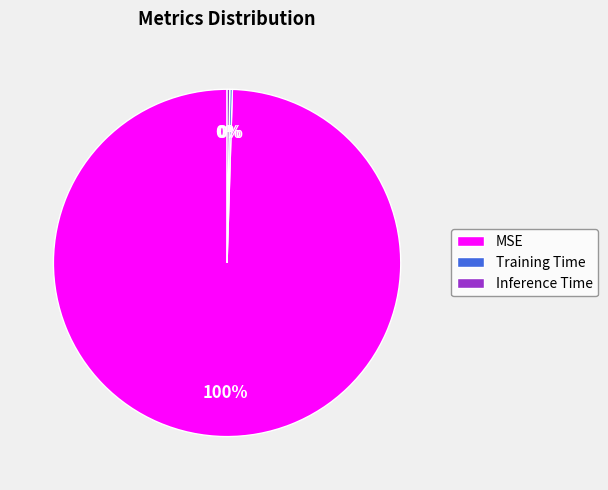

Which category has the biggest portion of the pie?

MSE